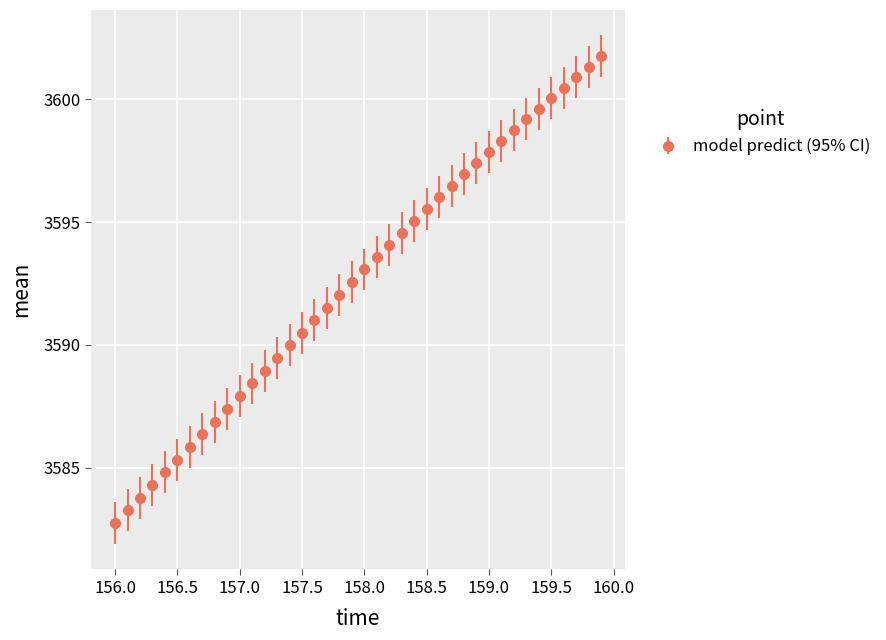

What is the smallest value displayed?

3582.8